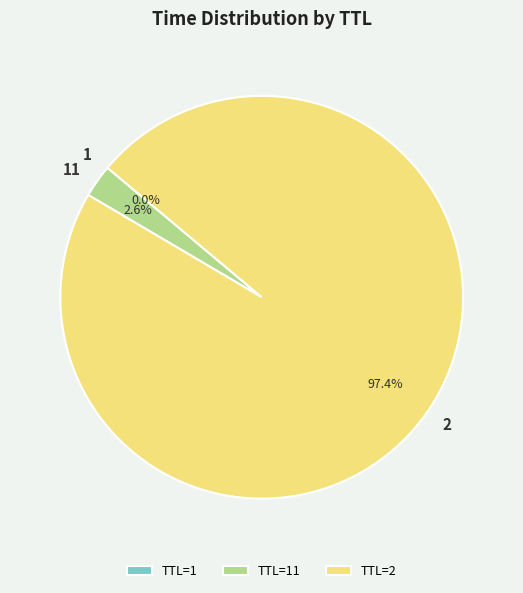

What is the majority slice?

TTL=2